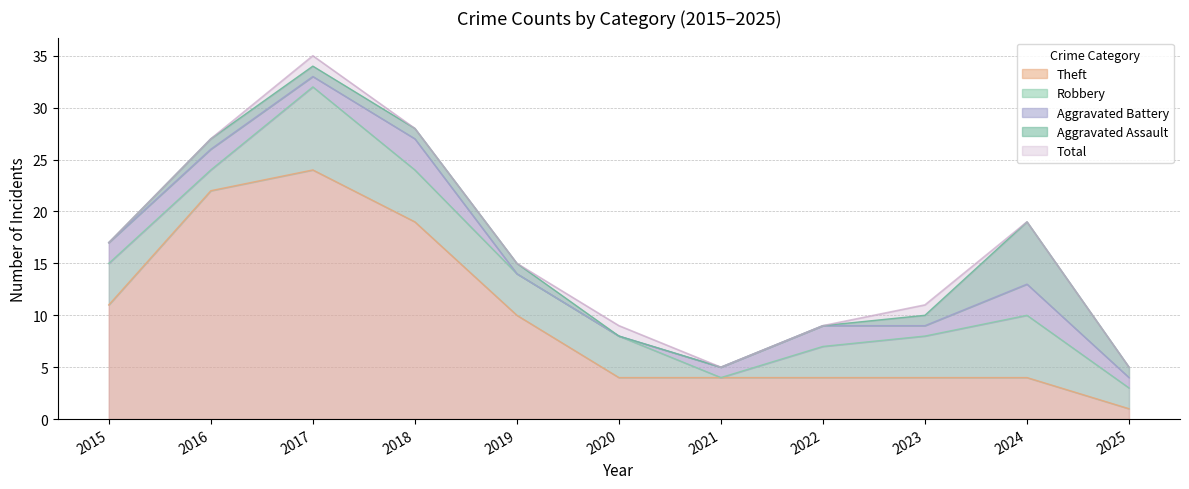

The Total series shows 27 at 2016. True or false?

True